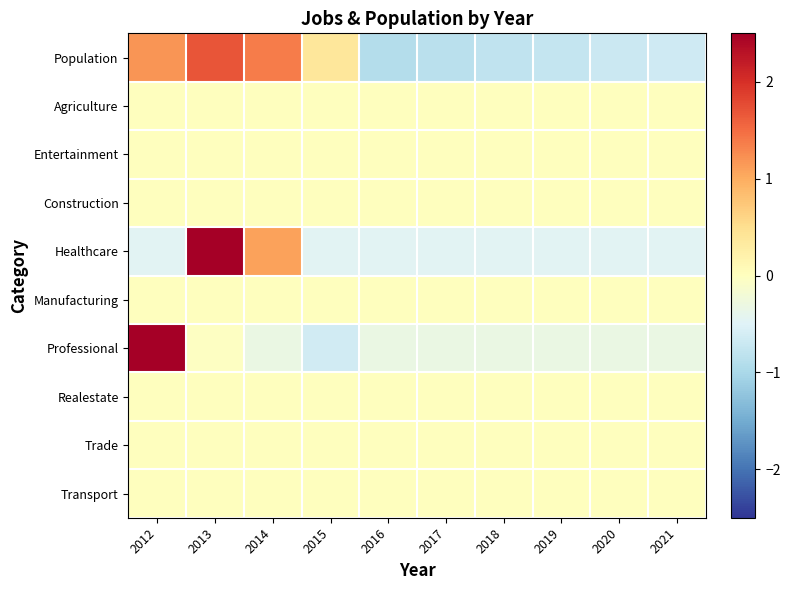

Reading right to left, list all the values displayed in this chart.

Population: 2021=-0.6	2020=-0.7	2019=-0.7	2018=-0.8	2017=-0.8	2016=-0.9	2015=0.4	2014=1.4	2013=1.7	2012=1.2
Agriculture: 2021=0.0	2020=0.0	2019=0.0	2018=0.0	2017=0.0	2016=0.0	2015=0.0	2014=0.0	2013=0.0	2012=0.0
Entertainment: 2021=0.0	2020=0.0	2019=0.0	2018=0.0	2017=0.0	2016=0.0	2015=0.0	2014=0.0	2013=0.0	2012=0.0
Construction: 2021=0.0	2020=0.0	2019=0.0	2018=0.0	2017=0.0	2016=0.0	2015=0.0	2014=0.0	2013=0.0	2012=0.0
Healthcare: 2021=-0.5	2020=-0.5	2019=-0.5	2018=-0.5	2017=-0.5	2016=-0.5	2015=-0.5	2014=1.1	2013=2.7	2012=-0.5
Manufacturing: 2021=0.0	2020=0.0	2019=0.0	2018=0.0	2017=0.0	2016=0.0	2015=0.0	2014=0.0	2013=0.0	2012=0.0
Professional: 2021=-0.3	2020=-0.3	2019=-0.3	2018=-0.3	2017=-0.3	2016=-0.3	2015=-0.6	2014=-0.3	2013=-0.0	2012=3.0
Realestate: 2021=0.0	2020=0.0	2019=0.0	2018=0.0	2017=0.0	2016=0.0	2015=0.0	2014=0.0	2013=0.0	2012=0.0
Trade: 2021=0.0	2020=0.0	2019=0.0	2018=0.0	2017=0.0	2016=0.0	2015=0.0	2014=0.0	2013=0.0	2012=0.0
Transport: 2021=0.0	2020=0.0	2019=0.0	2018=0.0	2017=0.0	2016=0.0	2015=0.0	2014=0.0	2013=0.0	2012=0.0